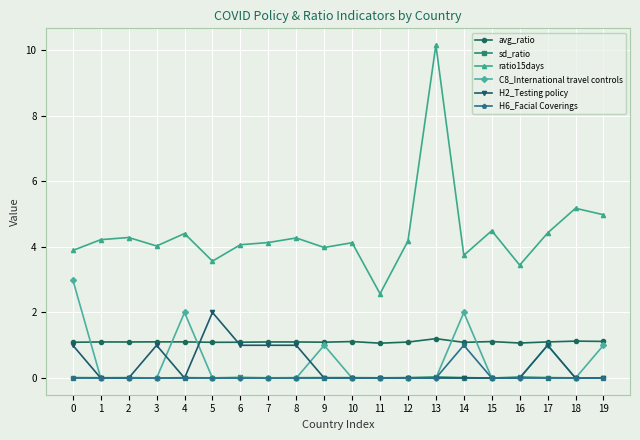

What is the maximum value shown in the chart?

10.2